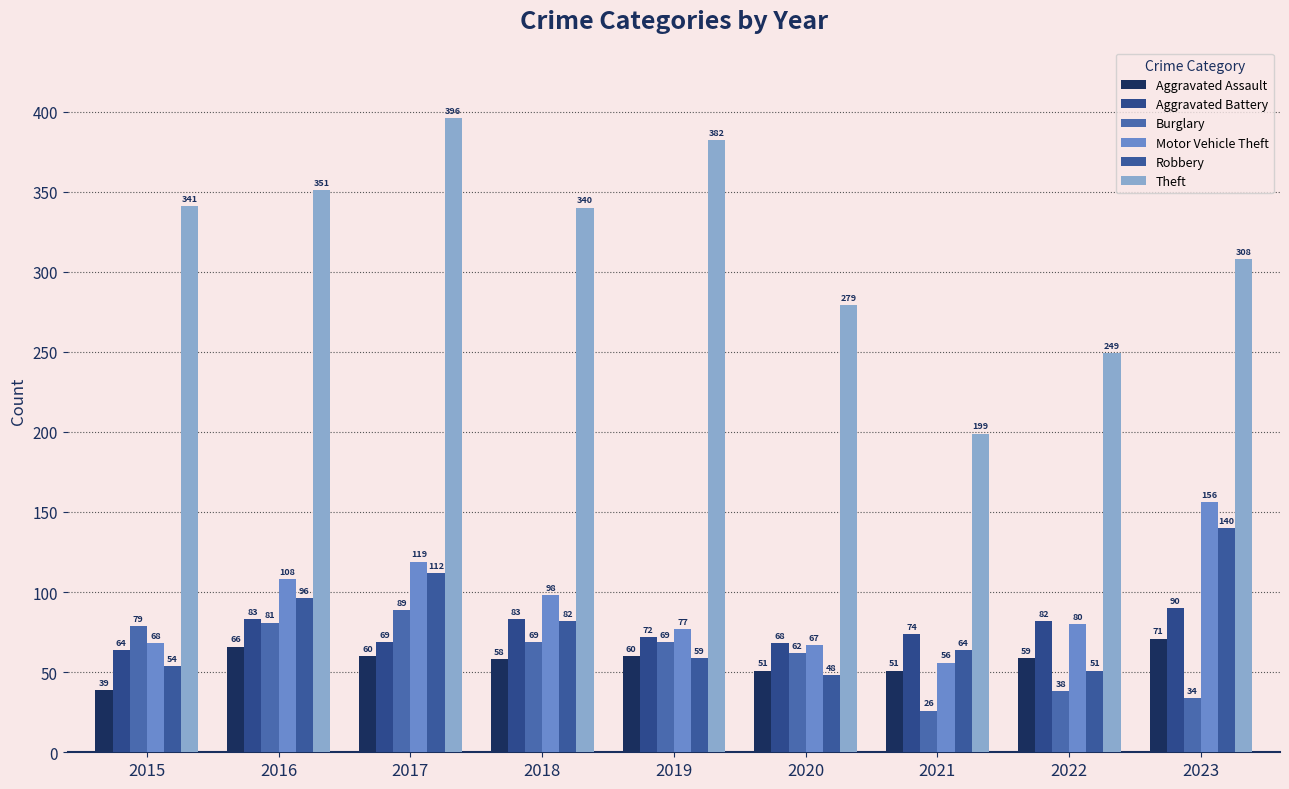

Are the bars grouped side by side (vs. stacked)?

Yes